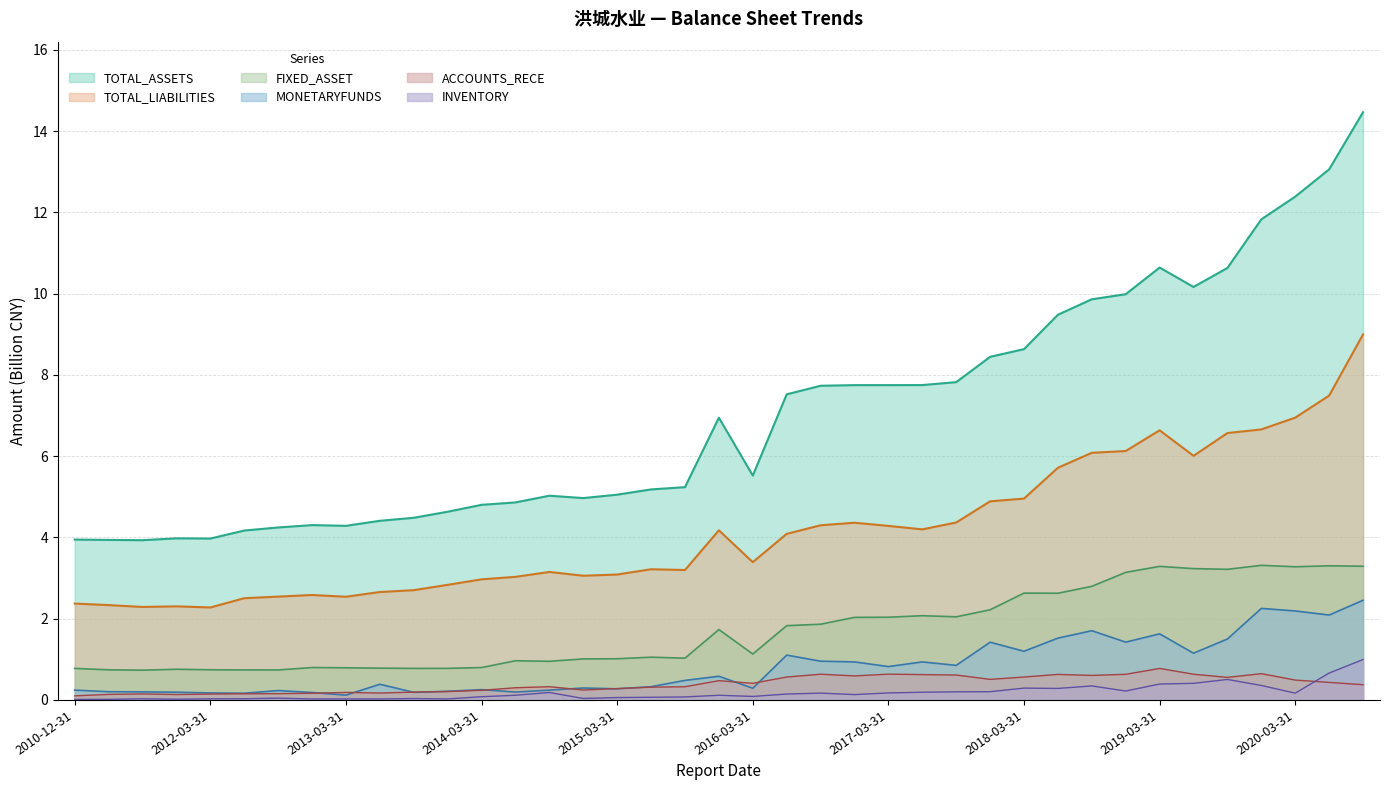

Does the chart display data point markers on the line(s)?

No